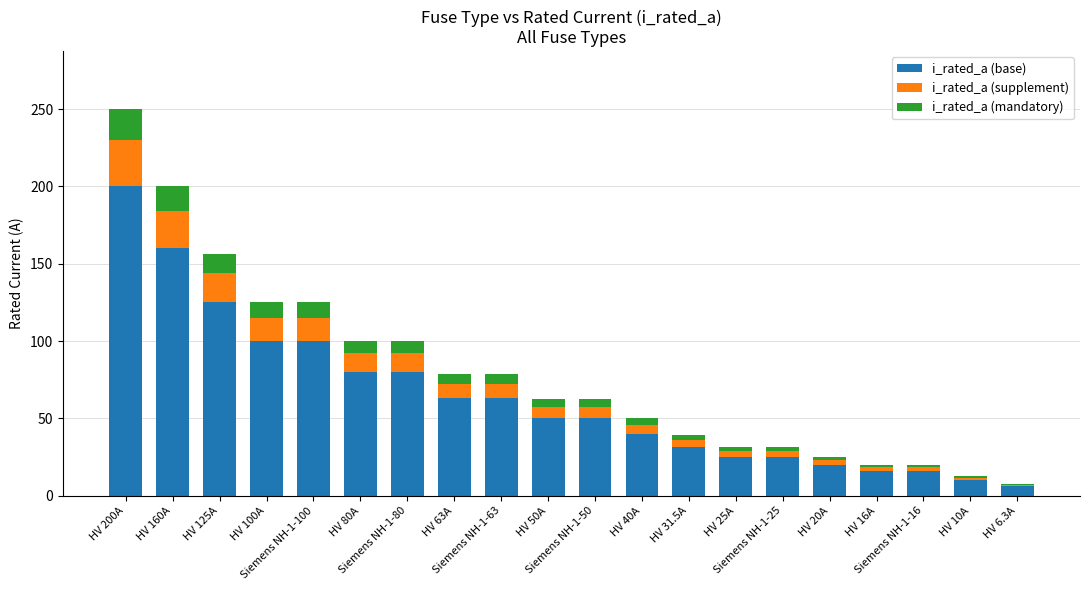

Which series has the widest spread of values?

i_rated_a (base)